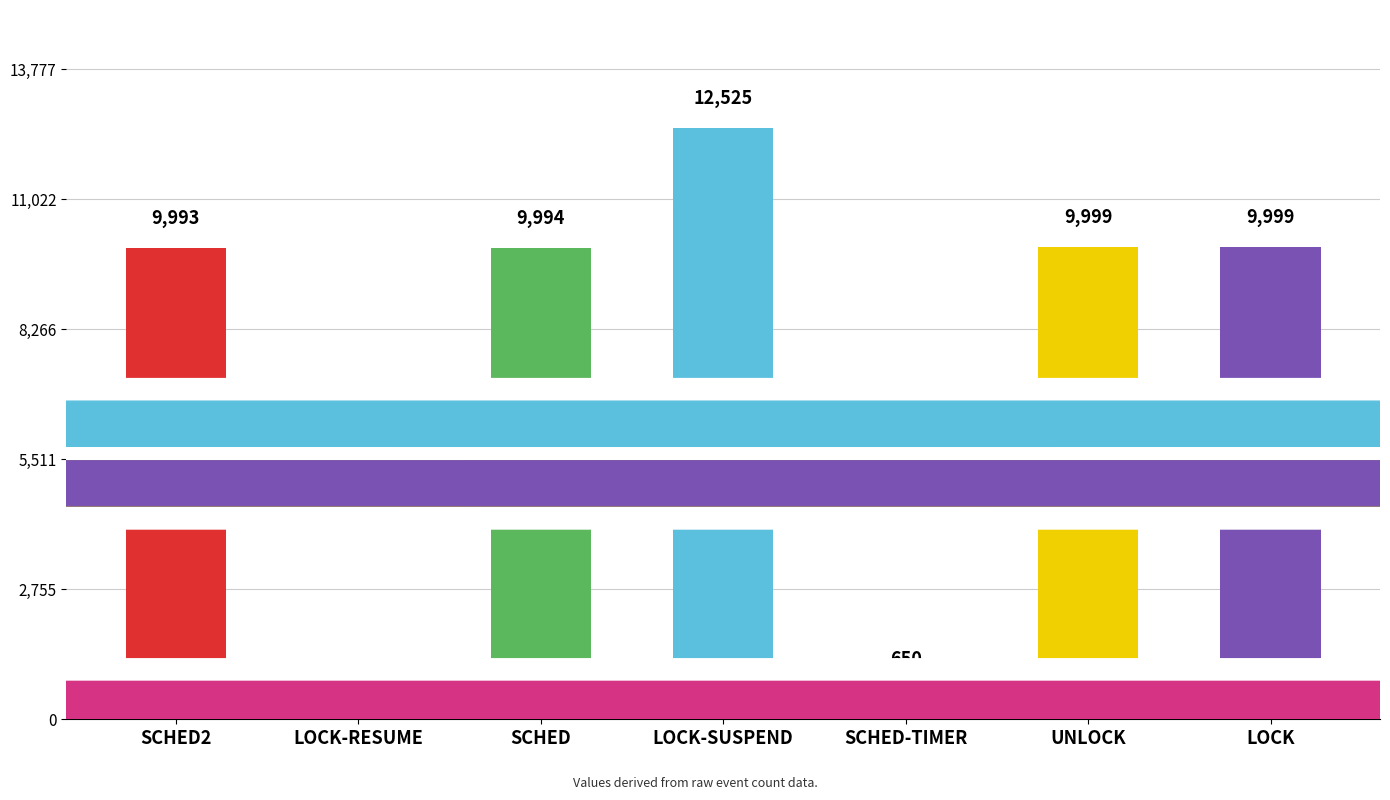

Which has a higher value, SCHED or SCHED2?

SCHED